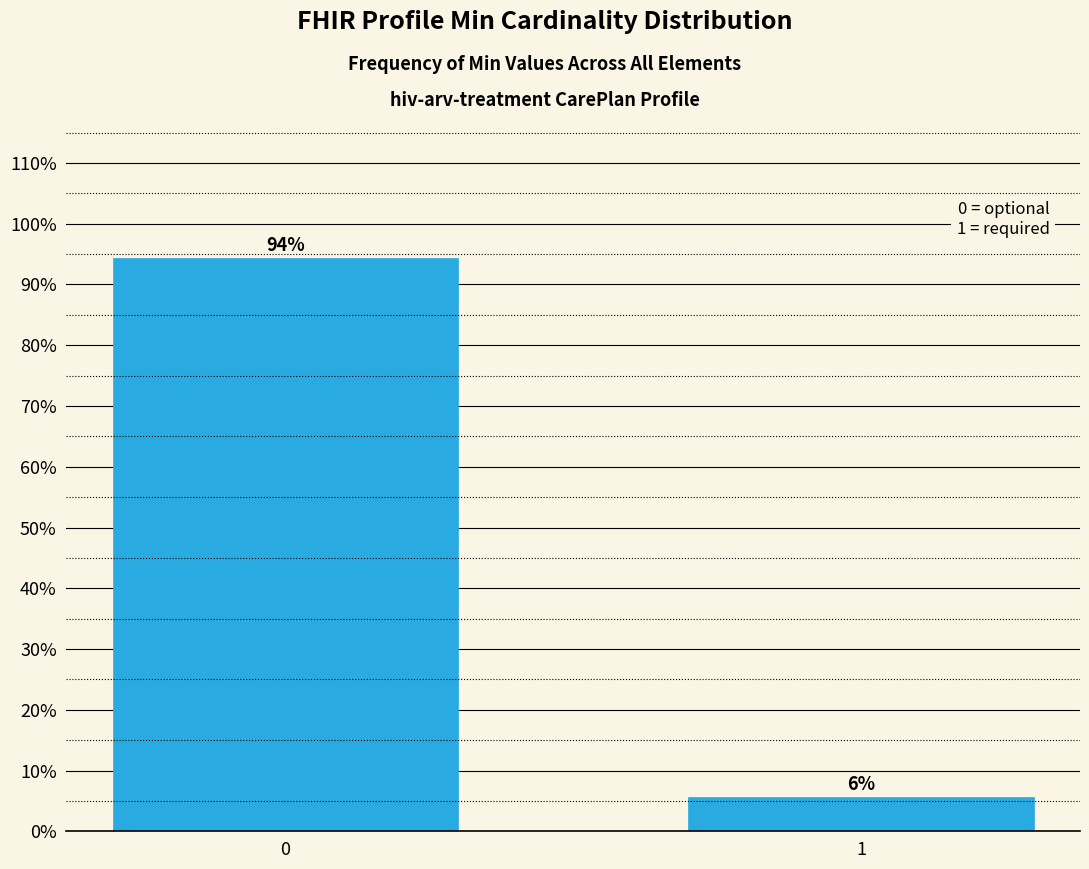

What is the smallest value displayed?

5.7